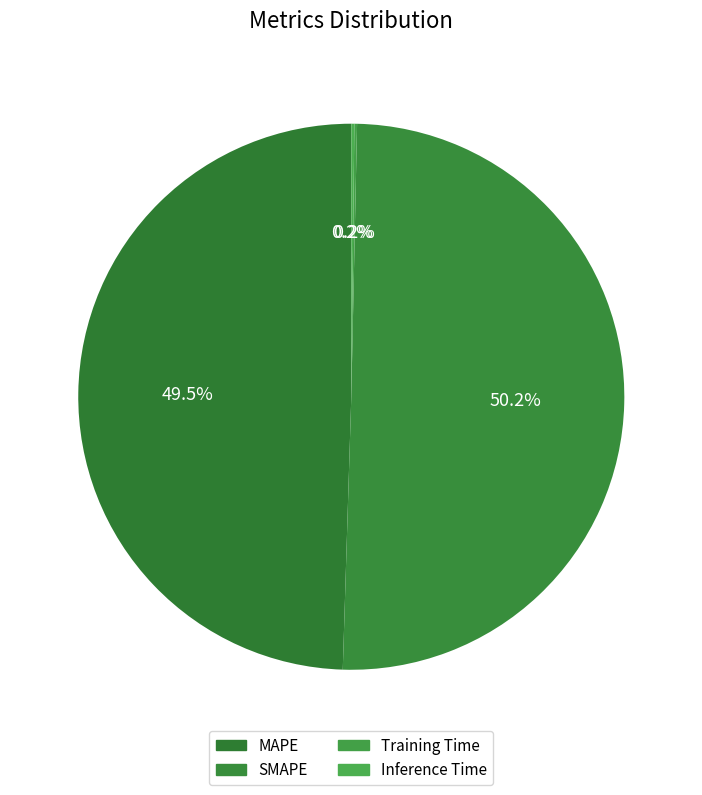

The MAPE slice represents 50% of the pie. True or false?

True